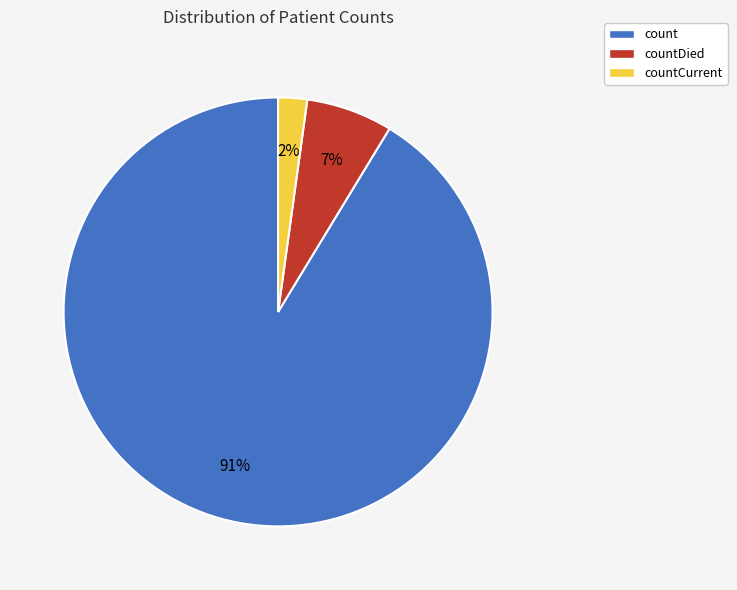

Does any single category account for the majority?

Yes